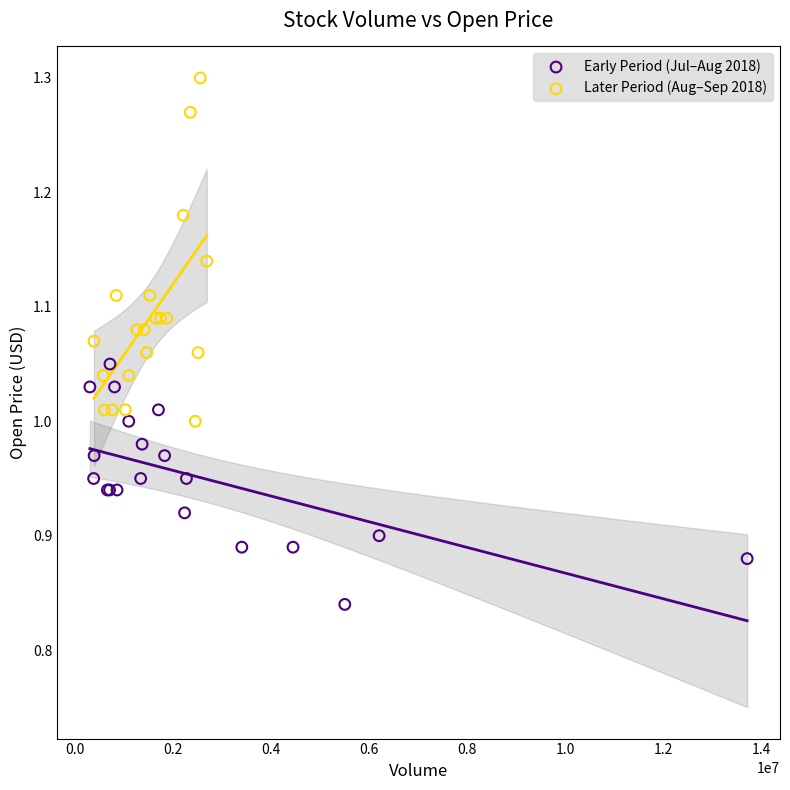

Which series has the widest spread of Y values?

Later Period (Aug–Sep 2018)